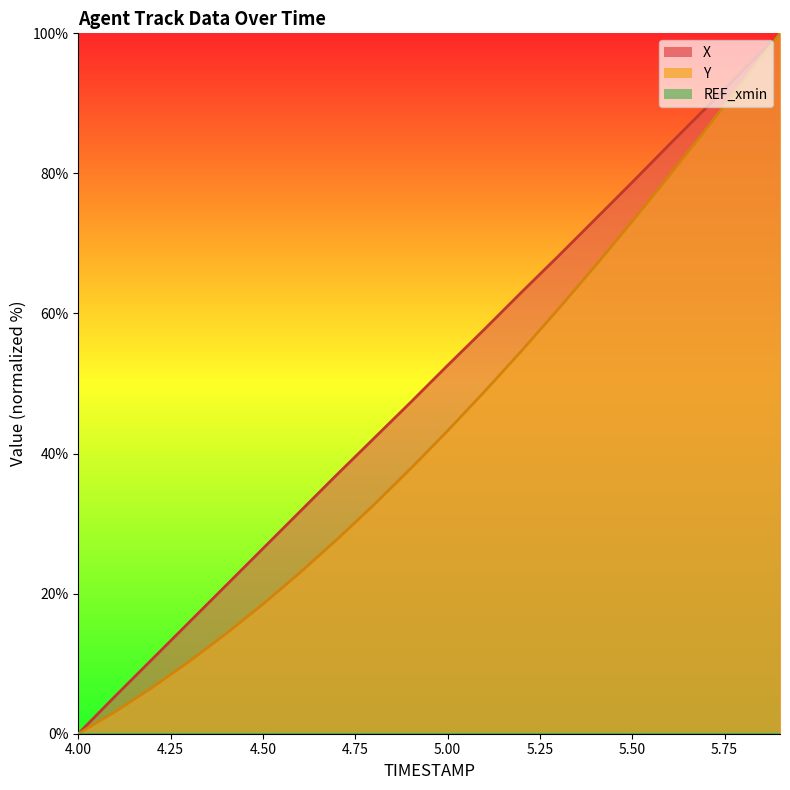

What is the value of the X point at the 6th from the left?

26.4